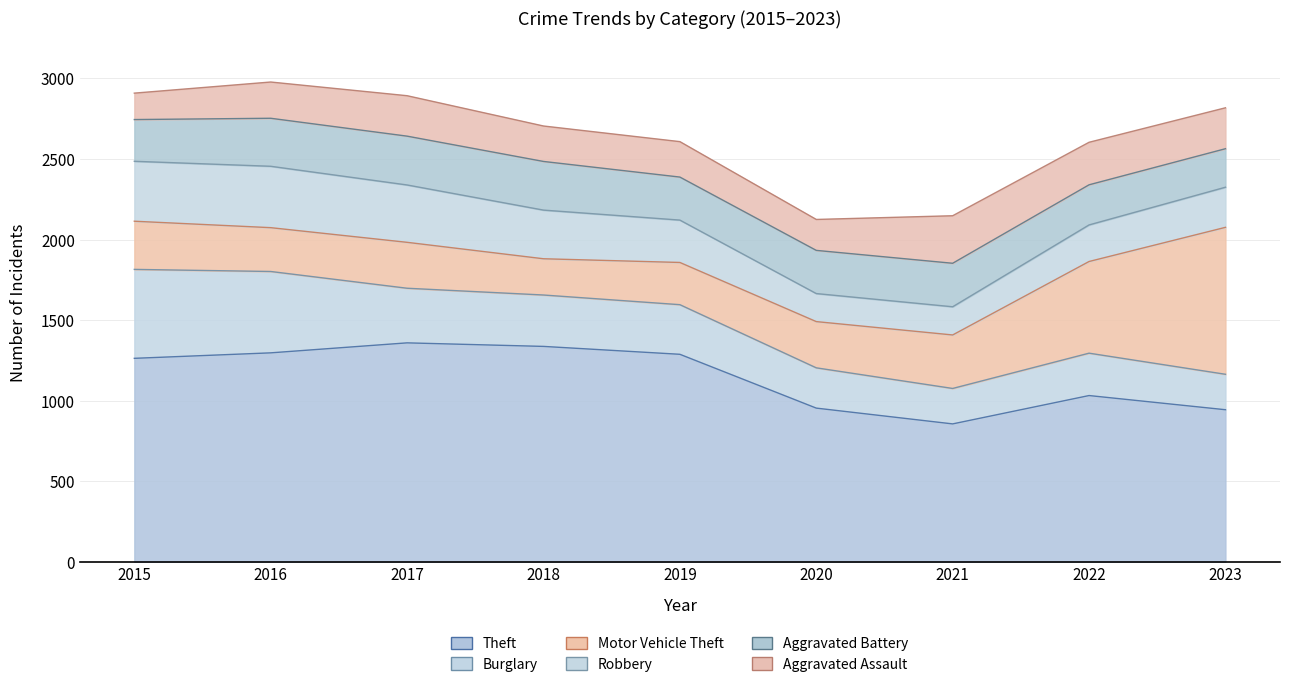

At 2021, list the series in order from smallest to largest.

Robbery, Burglary, Aggravated Battery, Aggravated Assault, Motor Vehicle Theft, Theft